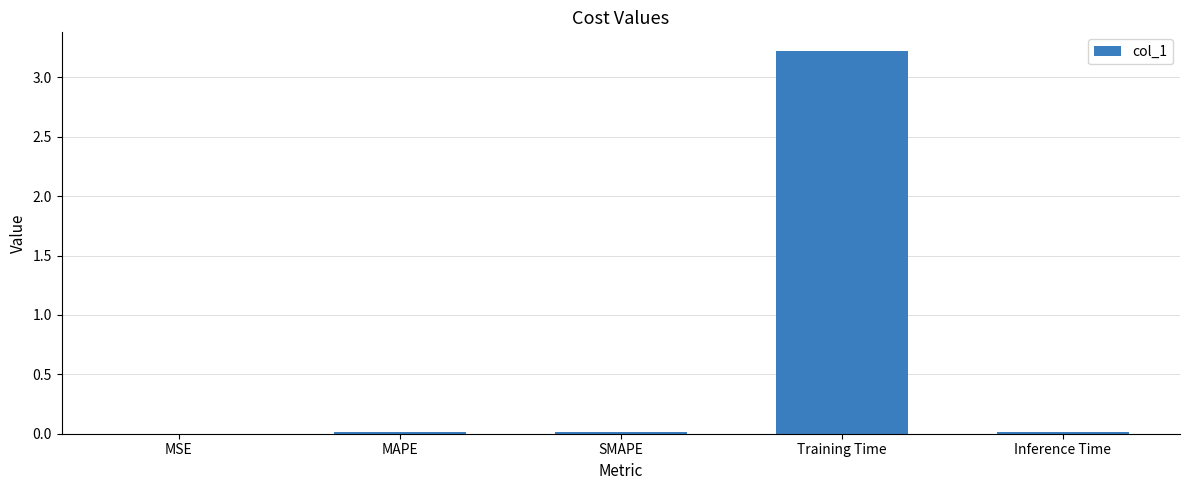

The chart shows a value of 3.2 at Training Time. True or false?

True